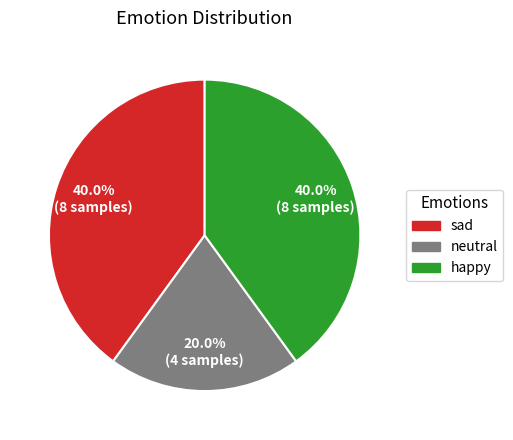

What percentage is NOT represented by neutral?

80.0%